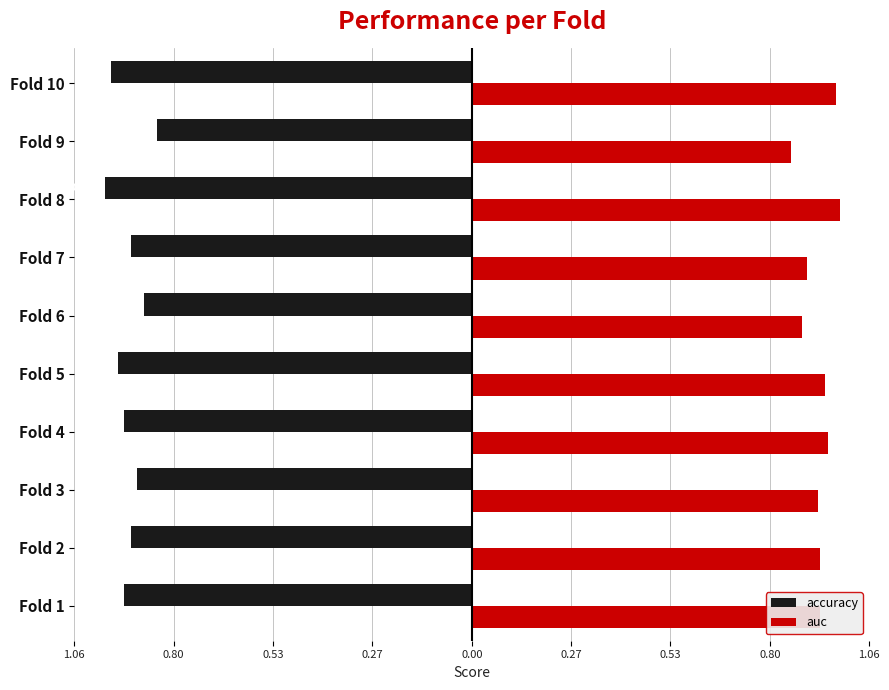

What are all the series names shown in the legend?

accuracy, auc